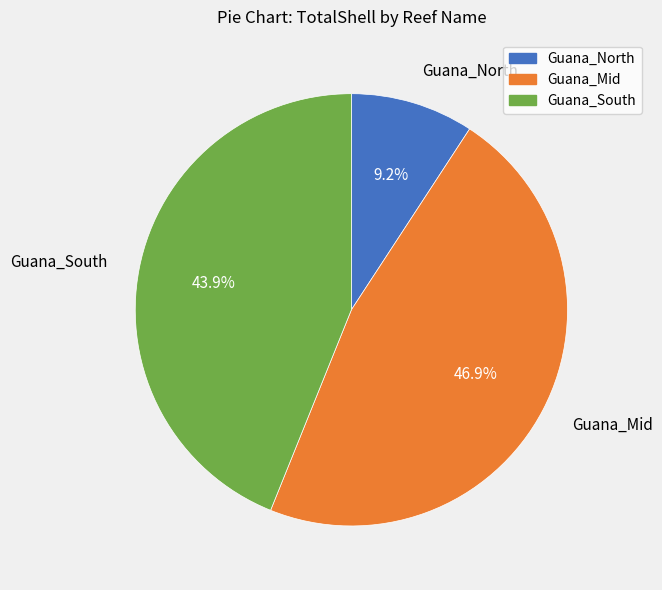

What percentage do Guana_Mid and Guana_South together represent?

90.8%